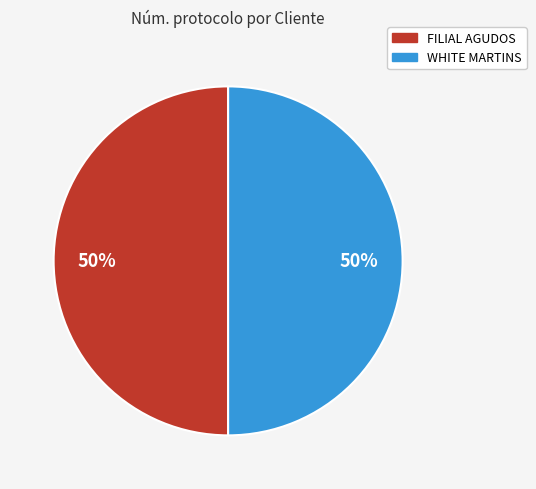

How many segments does this pie chart have?

2